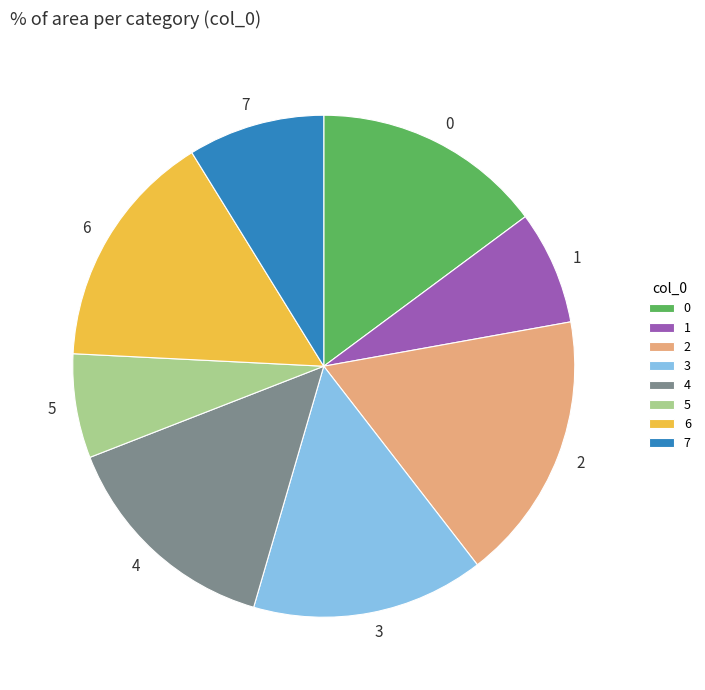

Is it true that 5 is 7% of the pie?

True